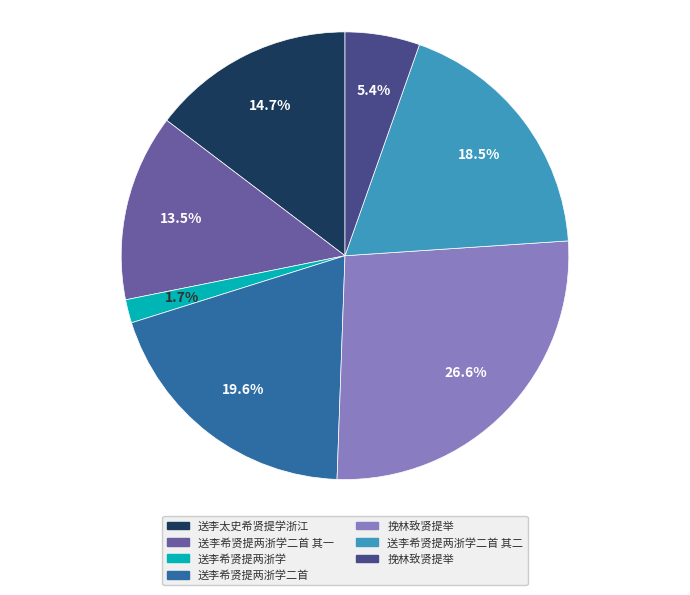

Does any single category account for the majority?

No